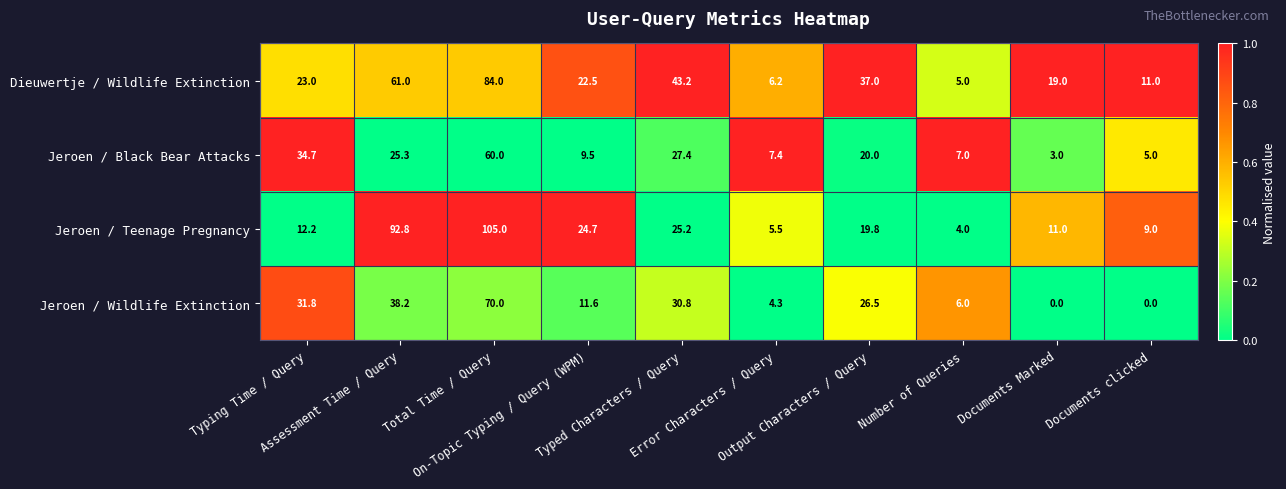

What is the average value of the Jeroen / Teenage Pregnancy series?

30.9